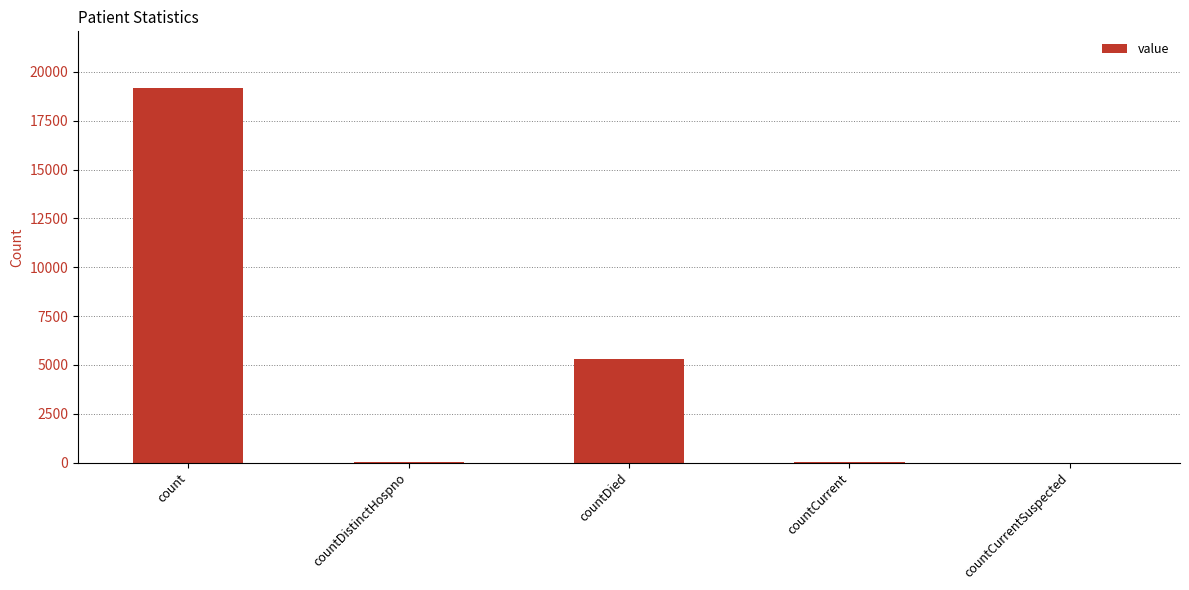

What is the approximate value at count?

19202